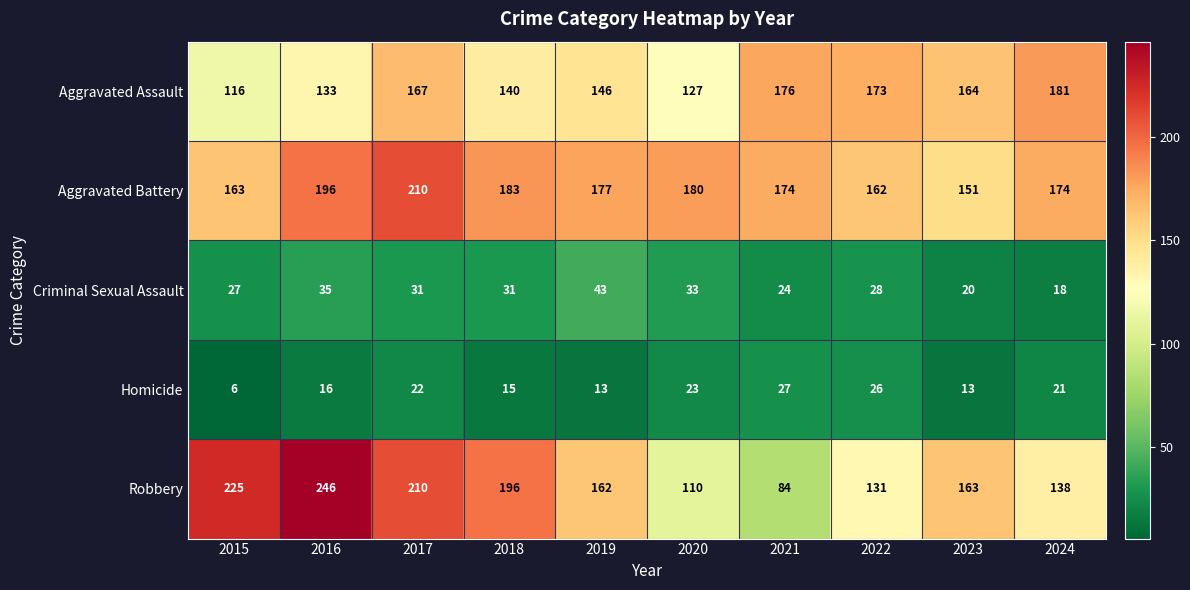

Which series has the largest range (max minus min)?

Robbery